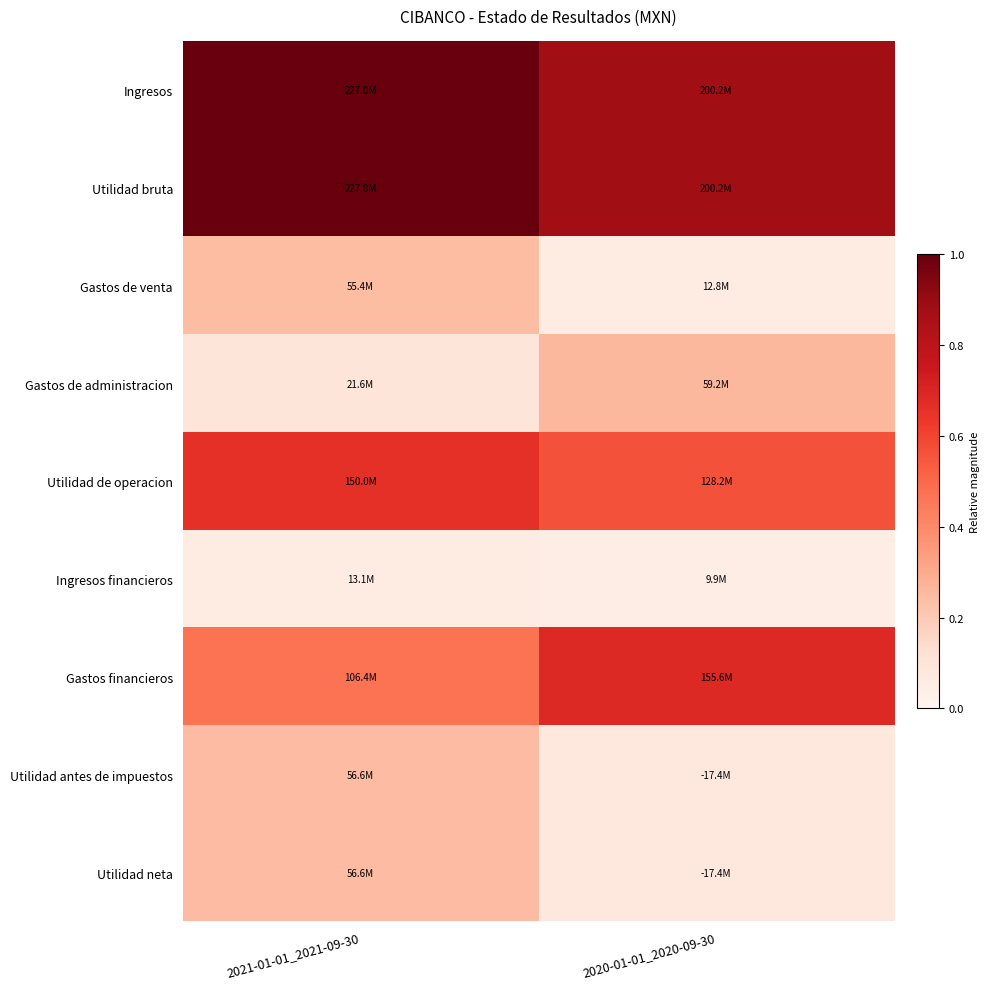

Reading left to right, what are all the values shown in this chart?

Ingresos: 2021-01-01_2021-09-30=1.0	2020-01-01_2020-09-30=0.9
Utilidad bruta: 2021-01-01_2021-09-30=1.0	2020-01-01_2020-09-30=0.9
Gastos de venta: 2021-01-01_2021-09-30=0.2	2020-01-01_2020-09-30=0.1
Gastos de administracion: 2021-01-01_2021-09-30=0.1	2020-01-01_2020-09-30=0.3
Utilidad de operacion: 2021-01-01_2021-09-30=0.7	2020-01-01_2020-09-30=0.6
Ingresos financieros: 2021-01-01_2021-09-30=0.1	2020-01-01_2020-09-30=0.0
Gastos financieros: 2021-01-01_2021-09-30=0.5	2020-01-01_2020-09-30=0.7
Utilidad antes de impuestos: 2021-01-01_2021-09-30=0.2	2020-01-01_2020-09-30=0.1
Utilidad neta: 2021-01-01_2021-09-30=0.2	2020-01-01_2020-09-30=0.1